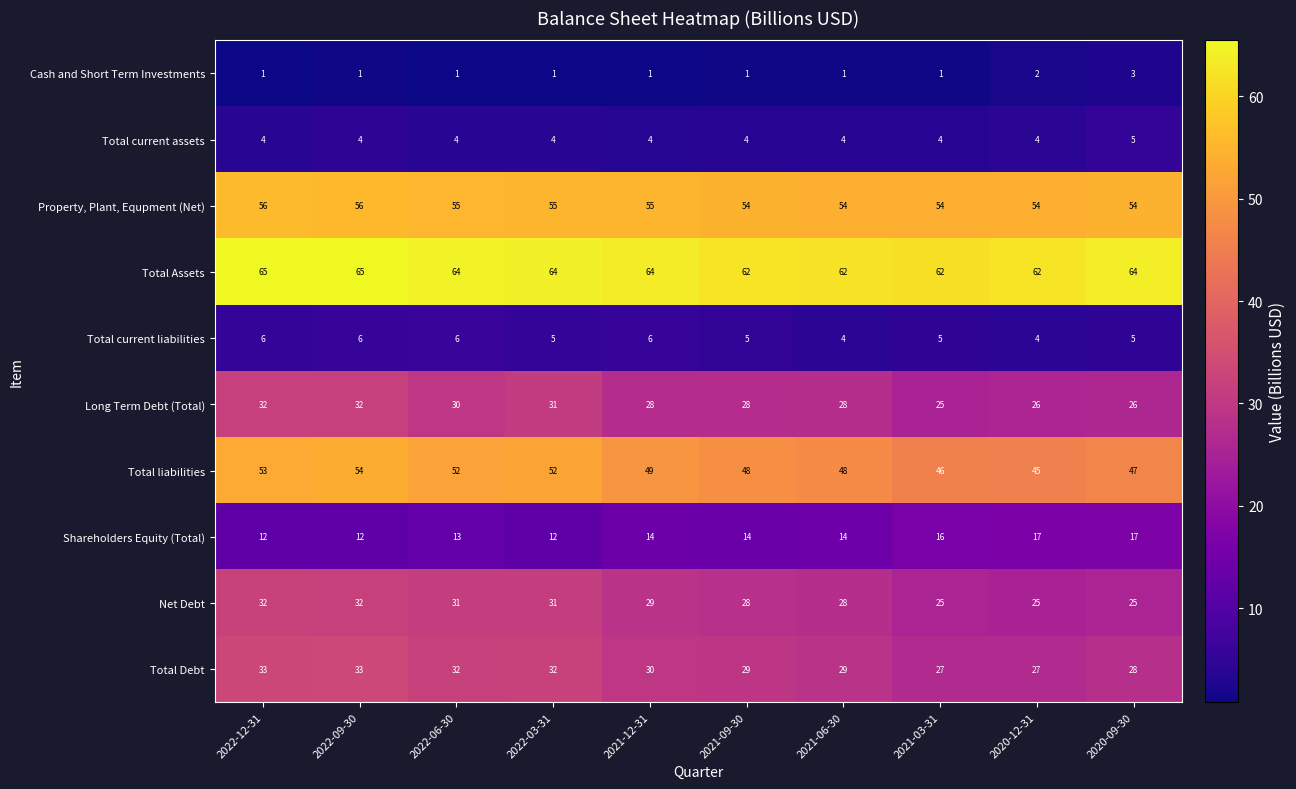

What is the spread (max minus min) of values at 2021-06-30?

61